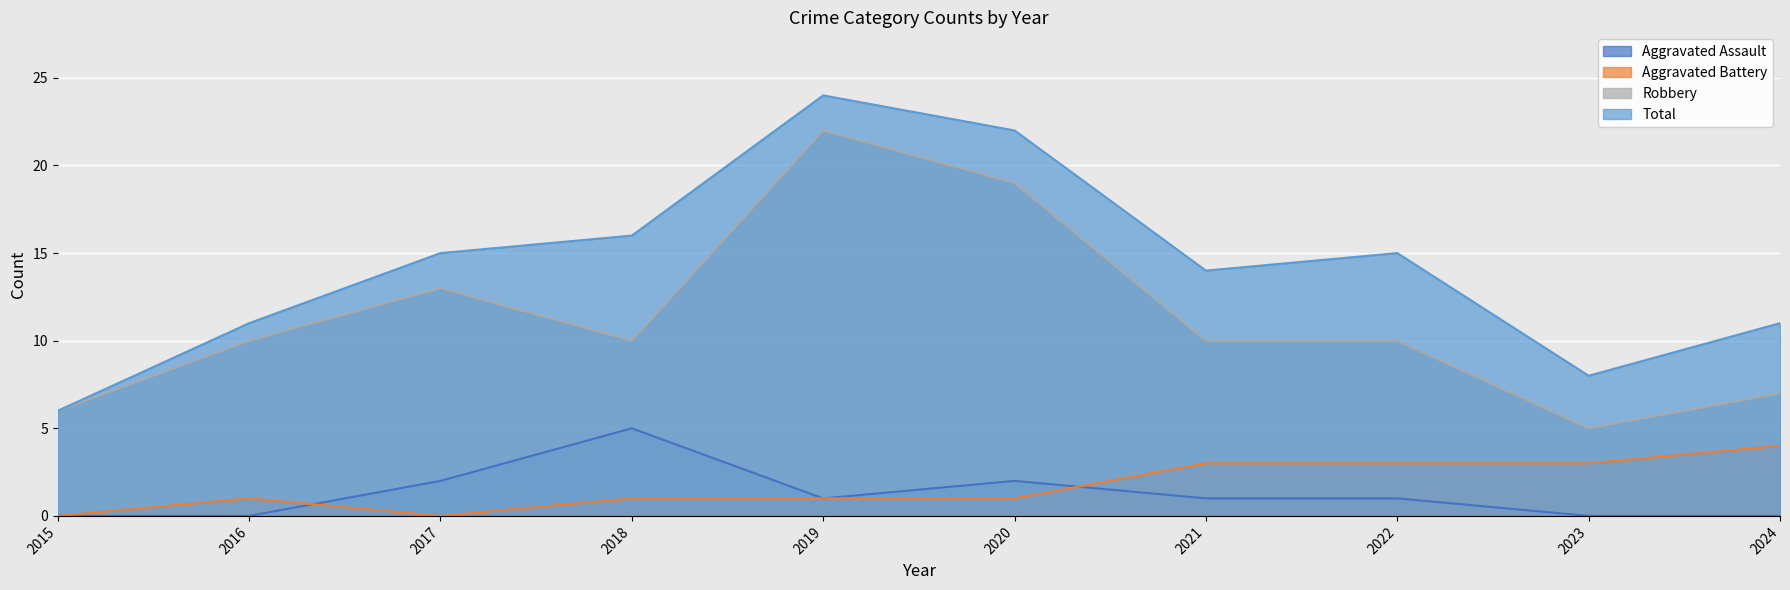

True or false: Robbery has a value of 4 at 2017.

False